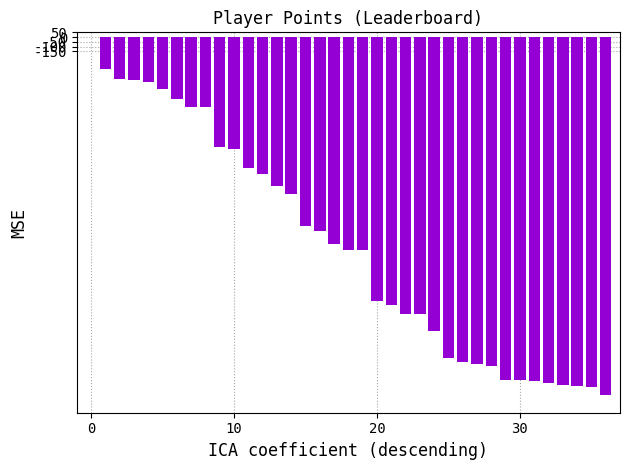

What is the sum of all values?

-80365